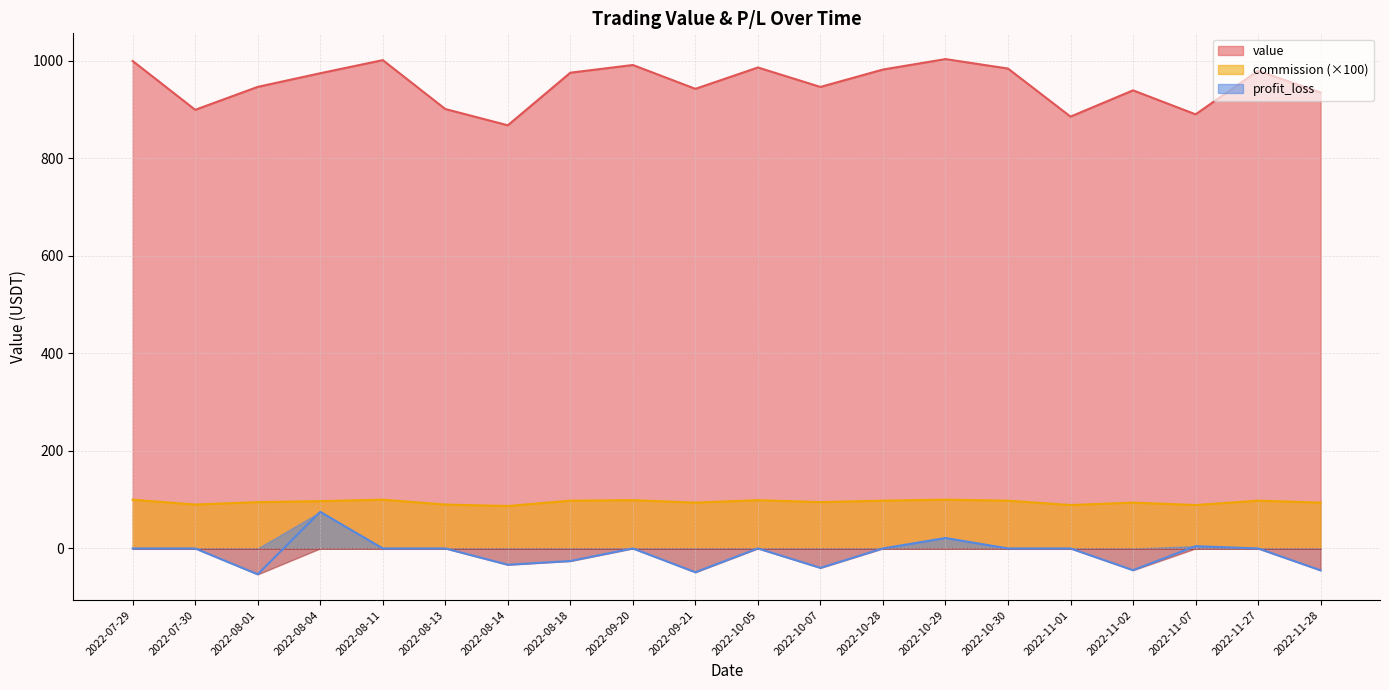

Which series has the largest total across all categories?

value